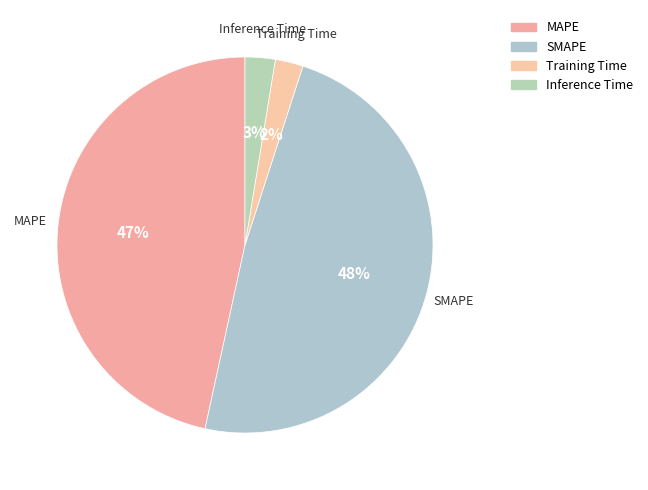

The Inference Time slice represents 3% of the pie. True or false?

True